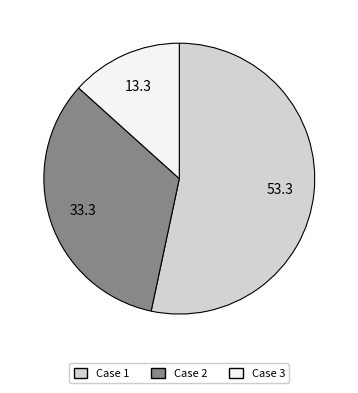

Which slice is the smallest?

Case 3